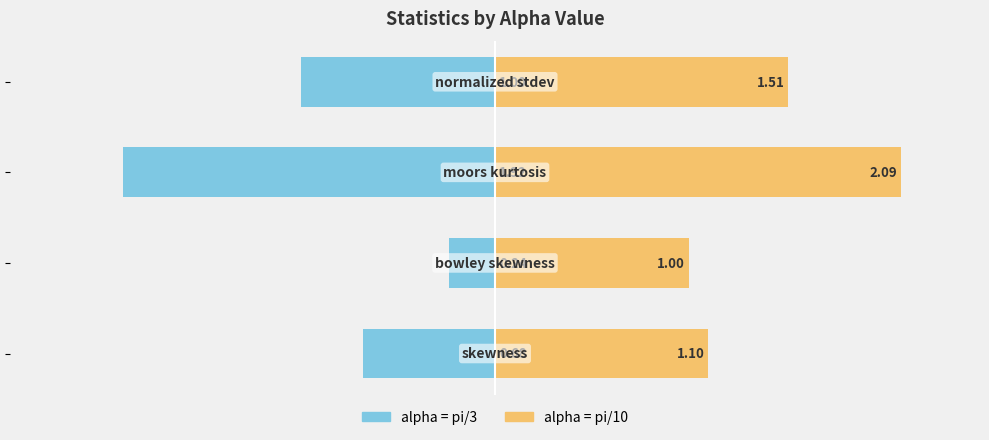

How many series are shown in this chart?

2